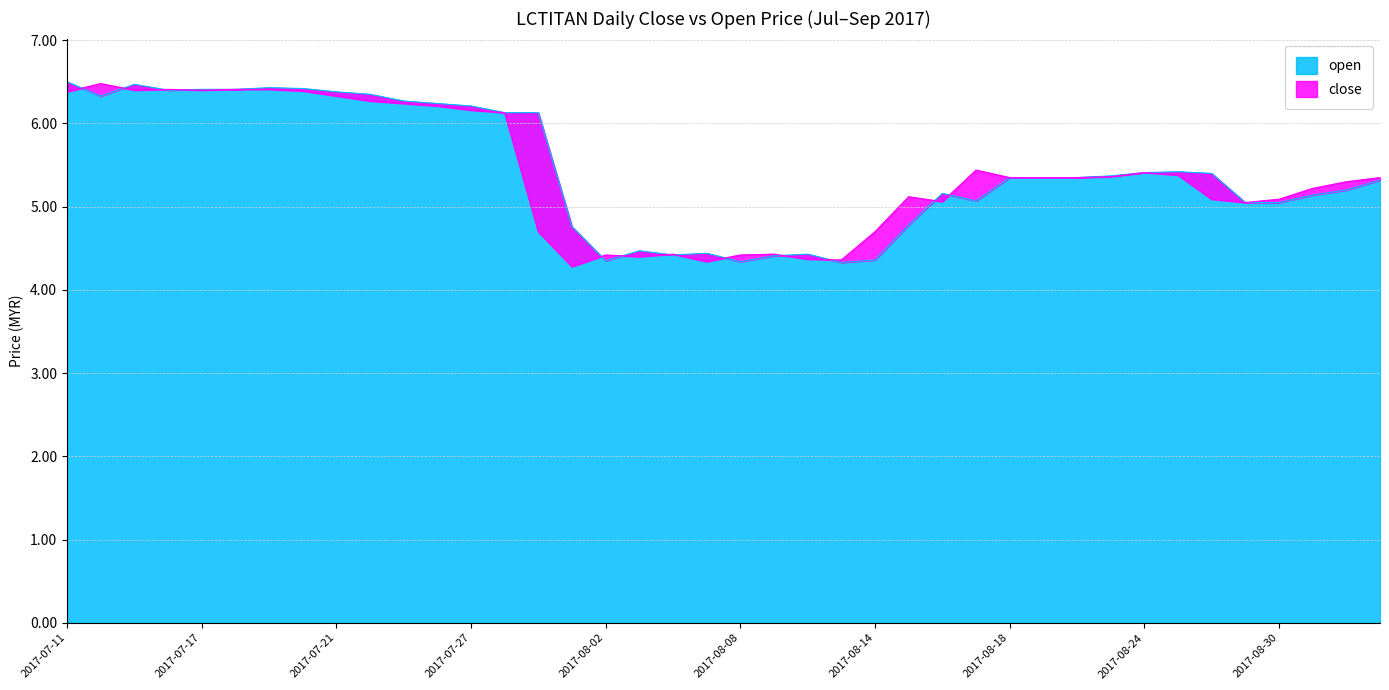

True or false: open has a value of 5.3 at 2017-08-18.

True